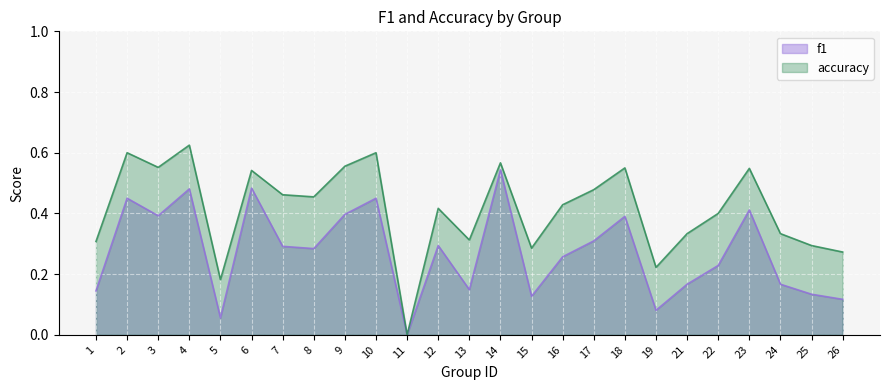

How many f1 values are between 0 and 1?

25